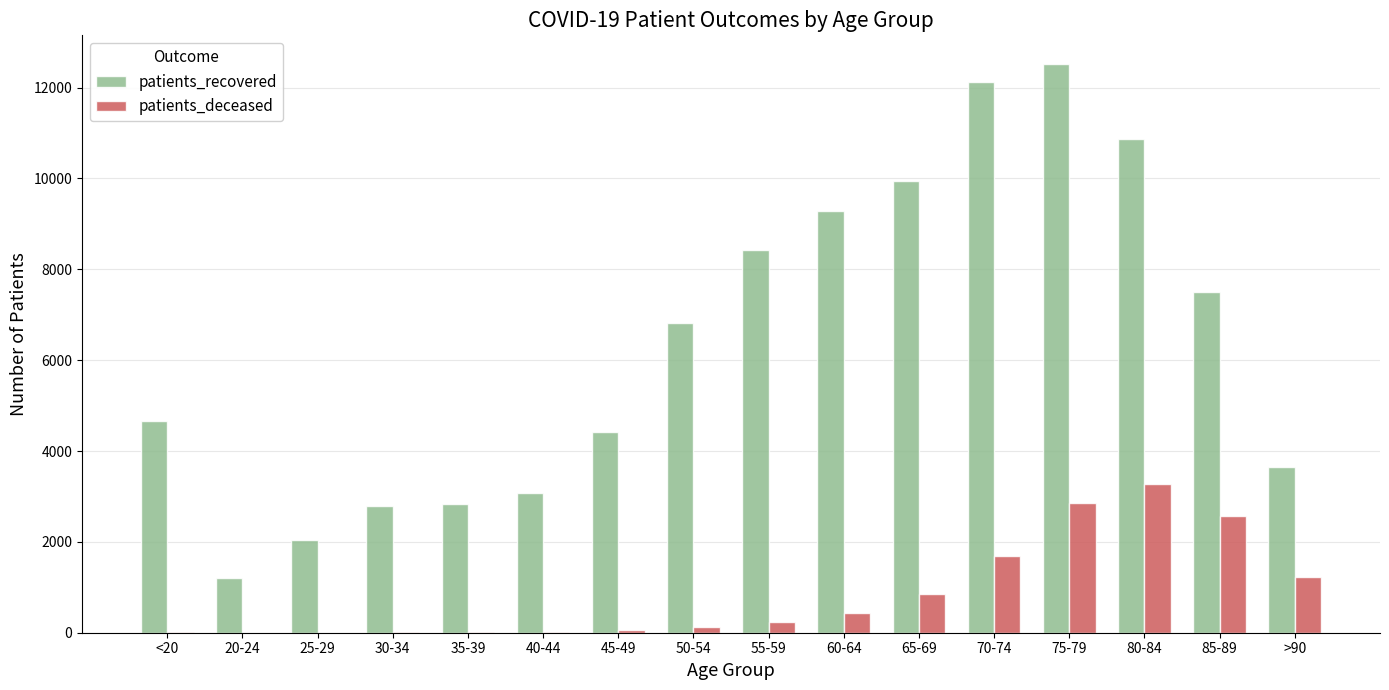

What is the sum of all patients_recovered values?

102144